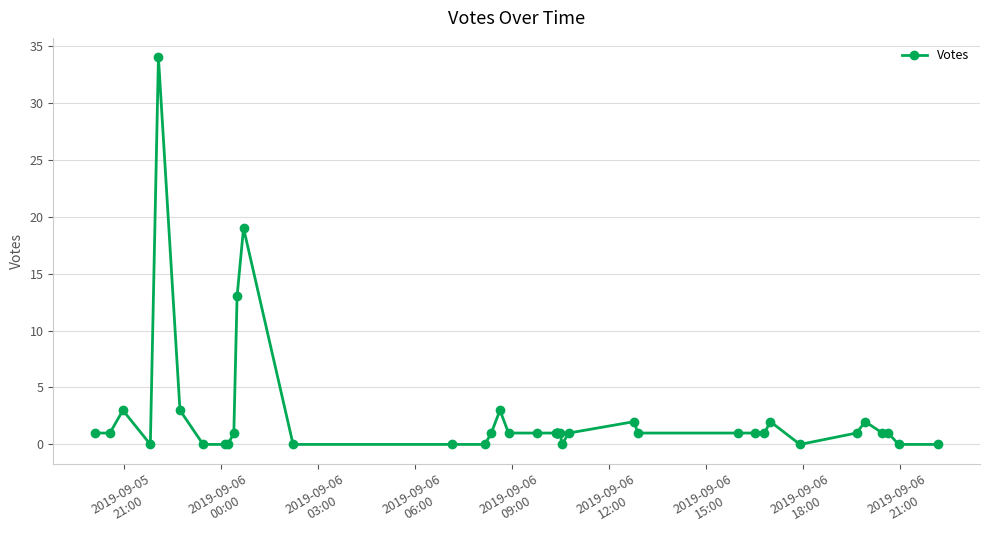

How many interior local peaks (higher than both neighbors) does the data have?

7